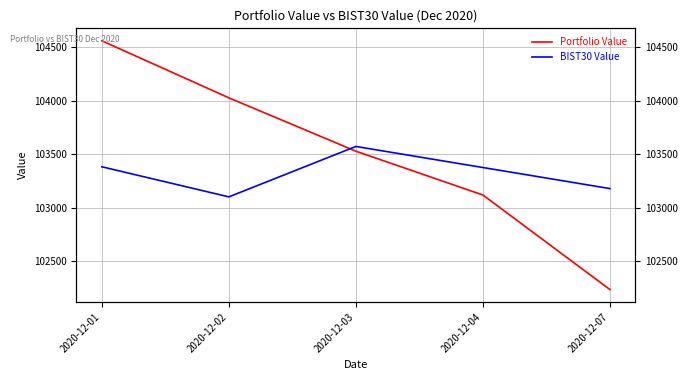

Between 2020-12-02 and 2020-12-03, which series saw the biggest shift?

Portfolio Value